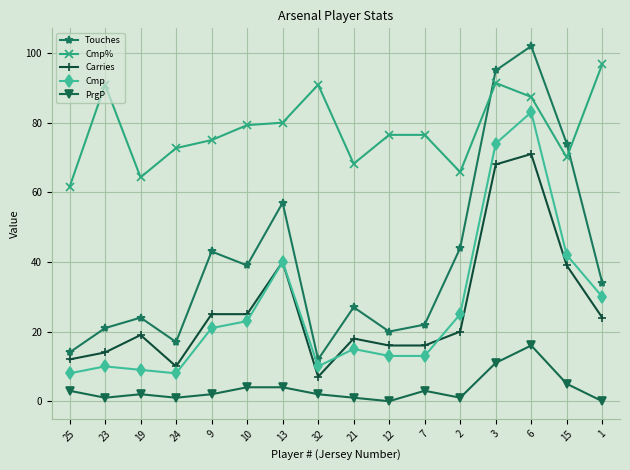

What is the difference between the second highest and second lowest values in the Touches series?

81.0